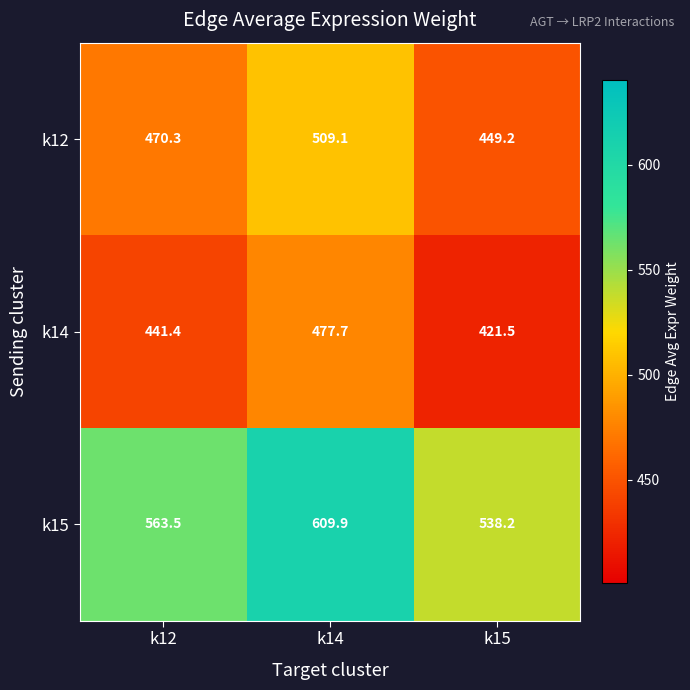

What is the difference between the maximum and minimum values in the k12 series?

59.9